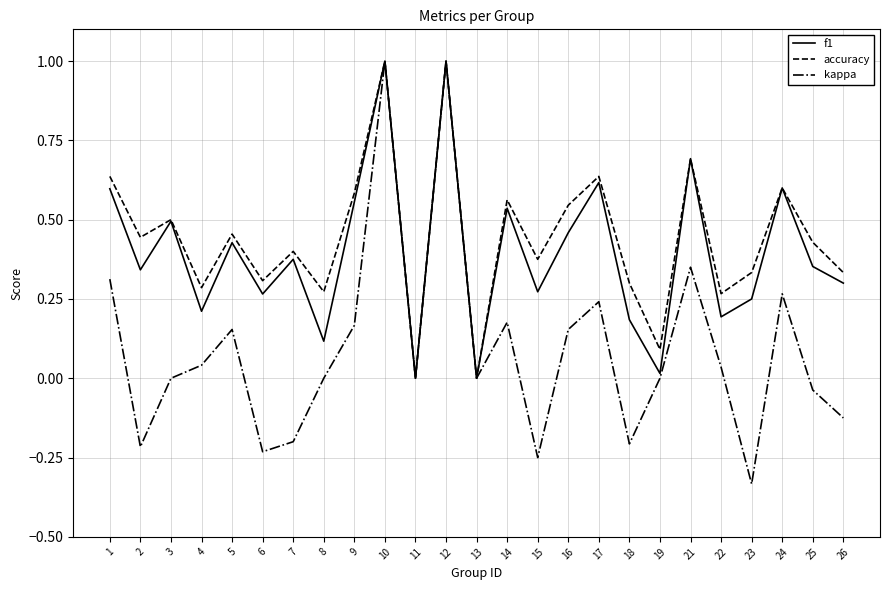

Does the chart have visible grid lines?

Yes